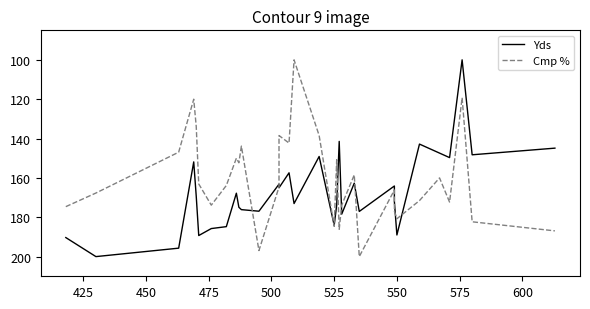

What is the value of the Cmp % point at the 32nd from the left?

186.9